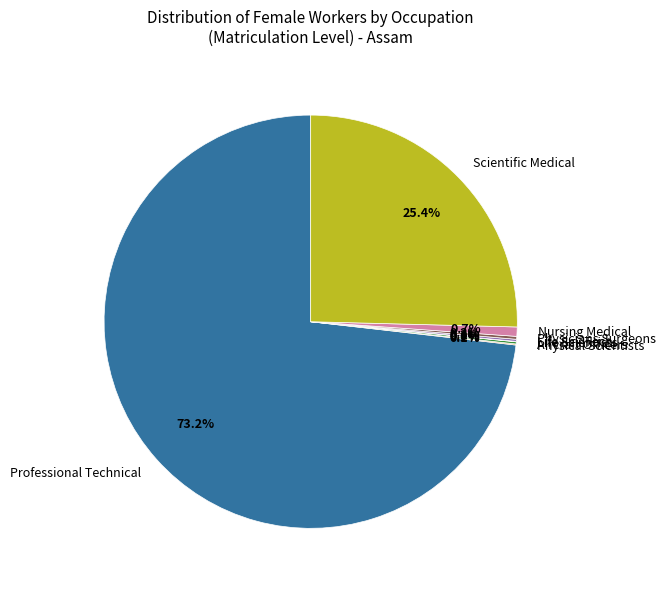

Is there any slice that represents more than half of the pie?

Yes